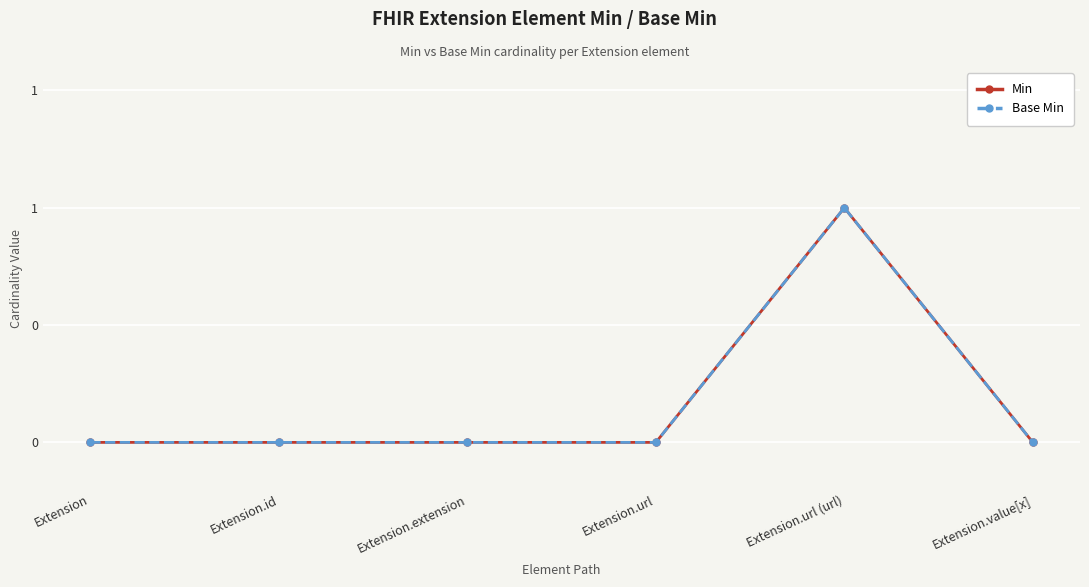

Does the chart have visible grid lines?

Yes